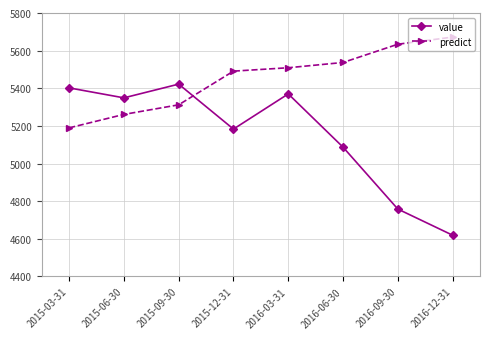

What value does the predict series have at 2015-06-30?

5261.0